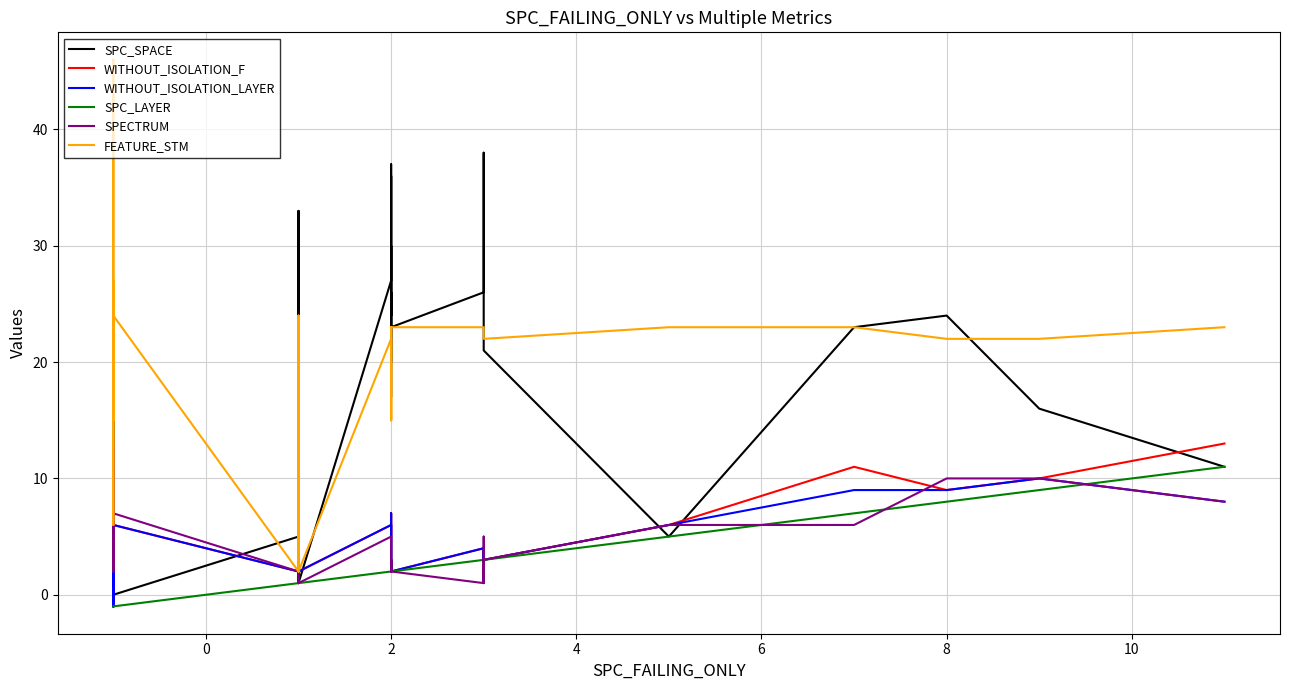

How many values in SPC_LAYER are below zero?

13